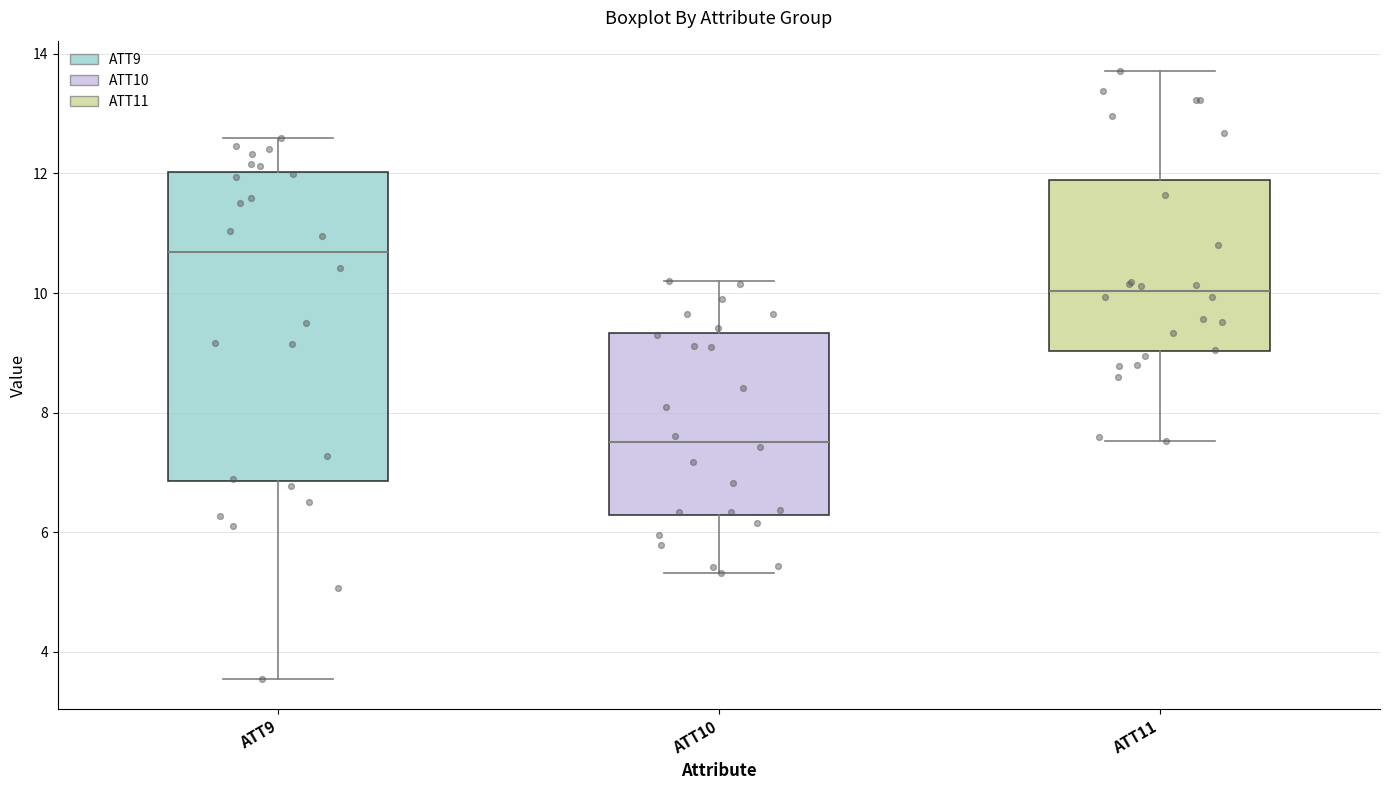

Which box has the highest median line?

ATT9